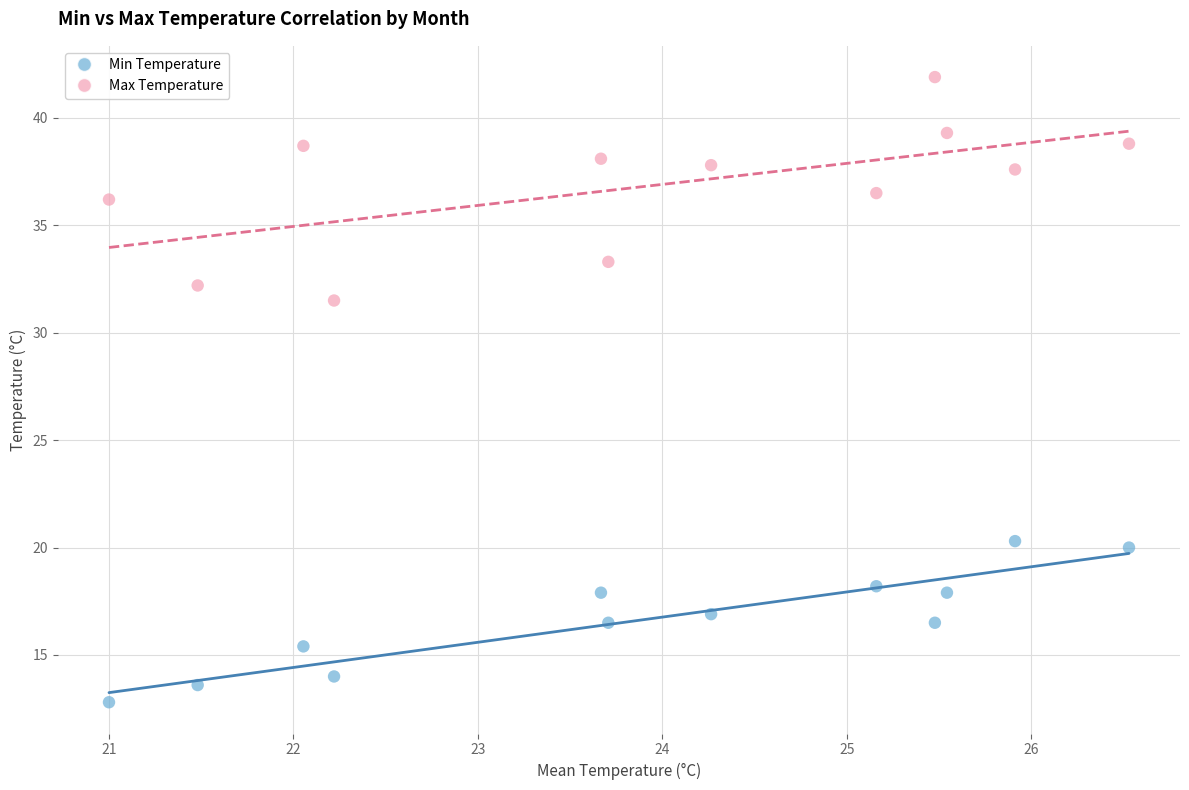

Across all data points, what is the range of X values (max minus min)?

5.5